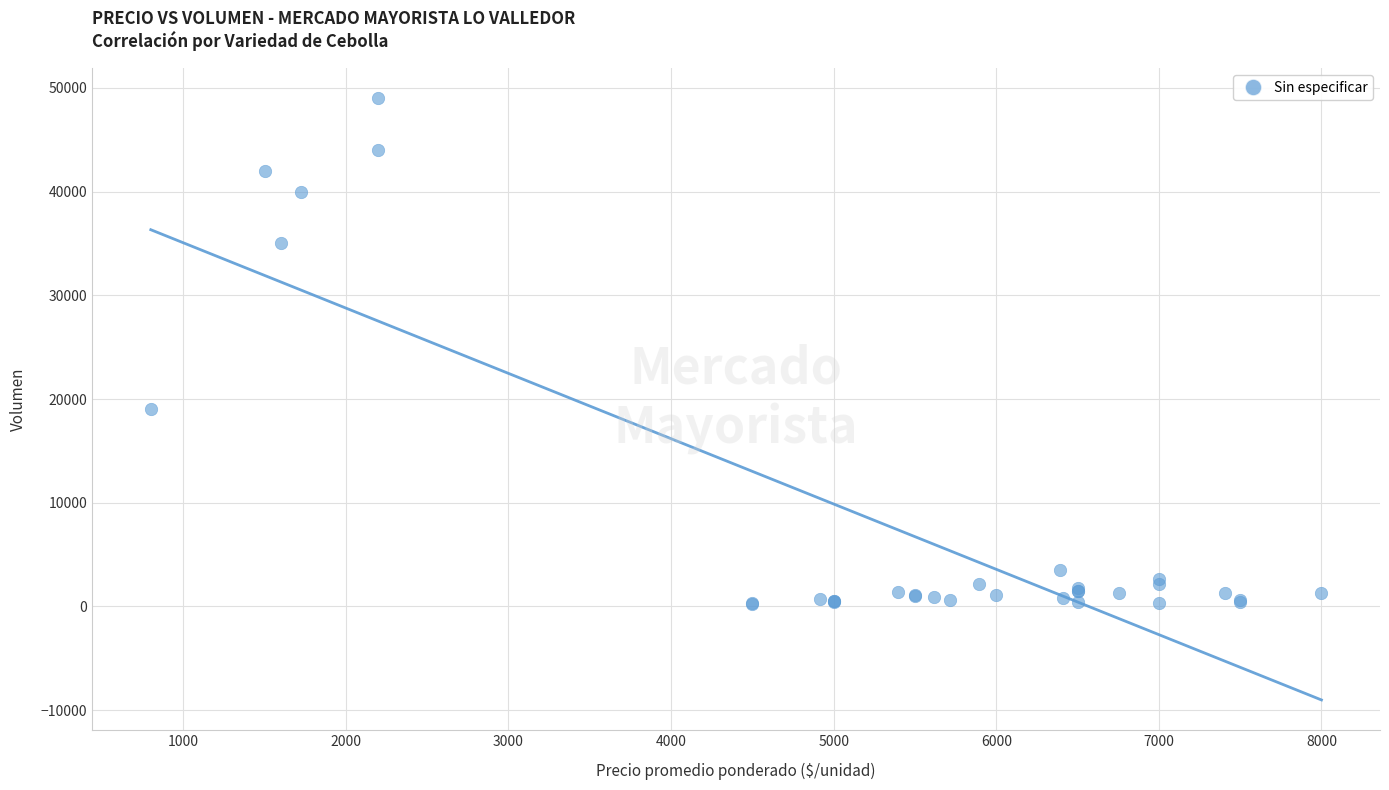

What Y value in the scatter plot is closest to 24600?

19000